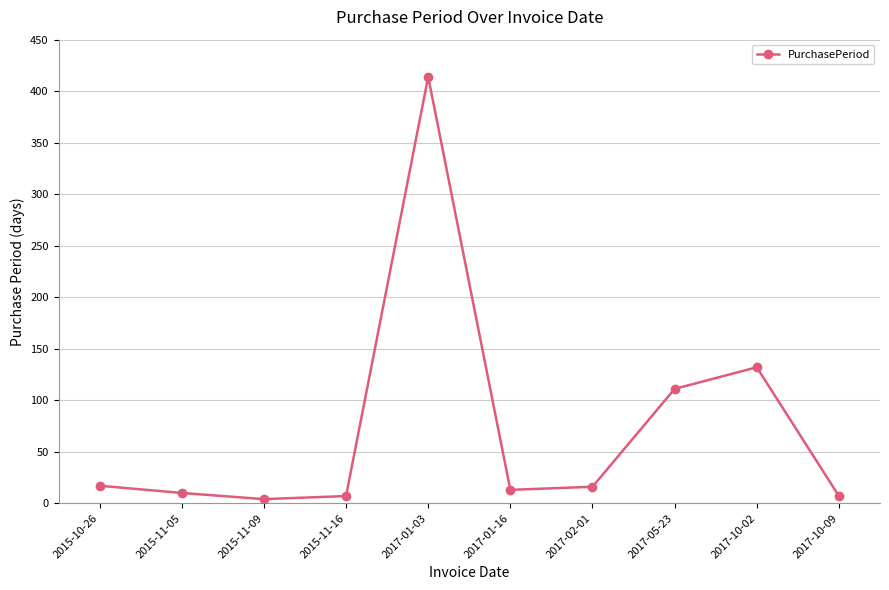

Does the chart have visible grid lines?

Yes